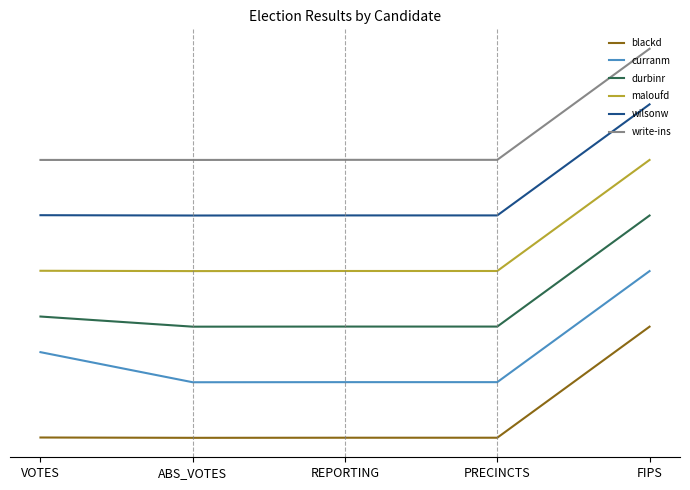

Where is blackd nearest to the value 0?

ABS_VOTES